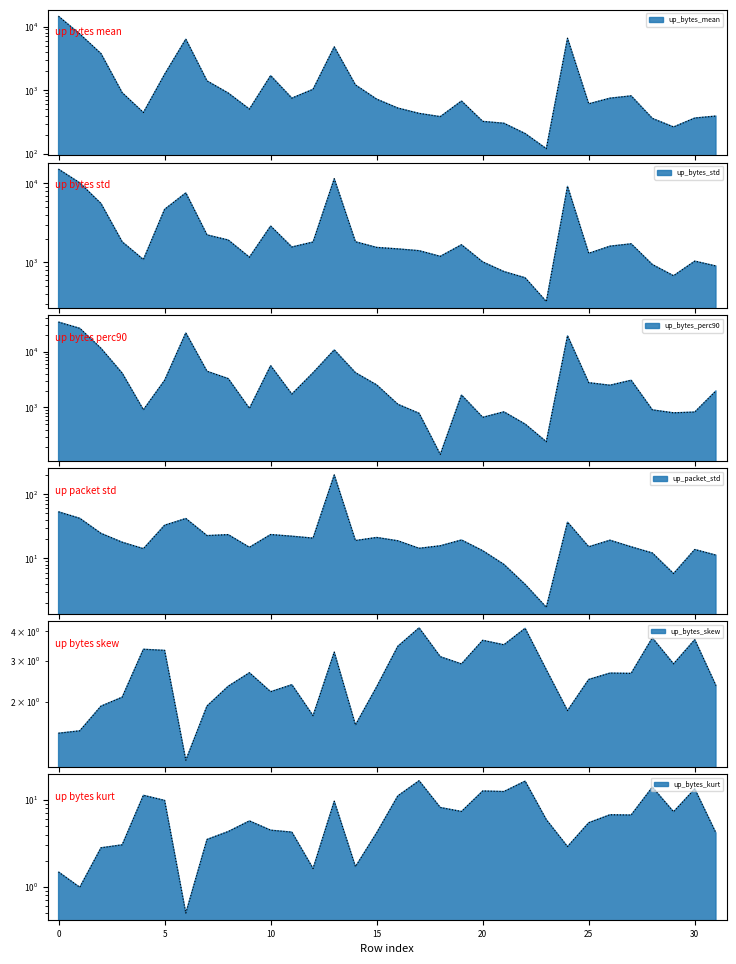

The value of up_packet_std at 5 is 18.8. True or false?

False